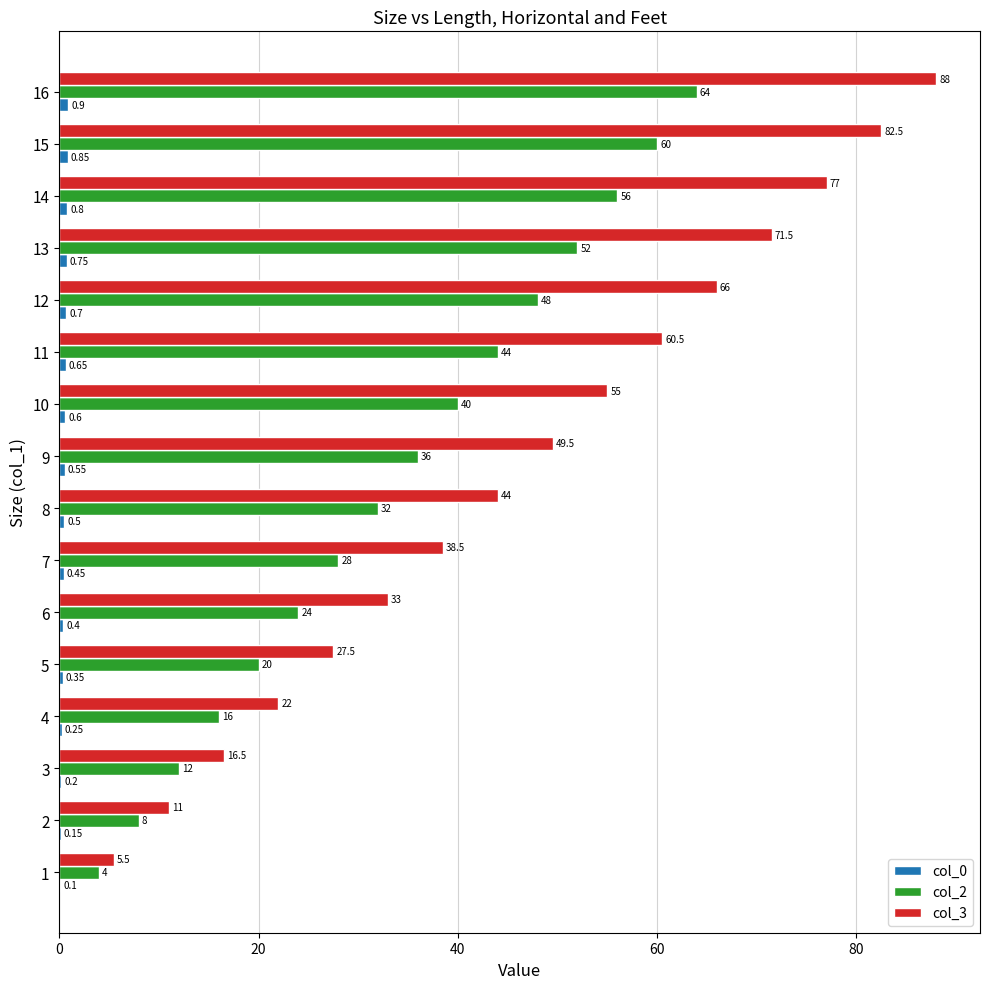

Count the number of data series in this chart.

3